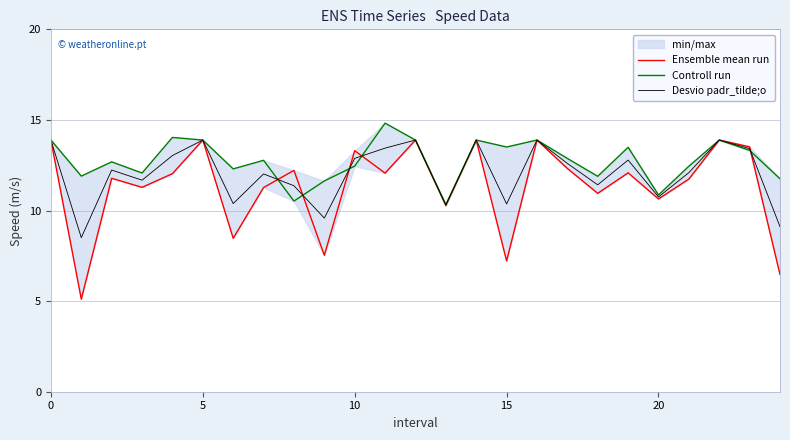

How many values in the Desvio padr_tilde;o series are below 12?

10